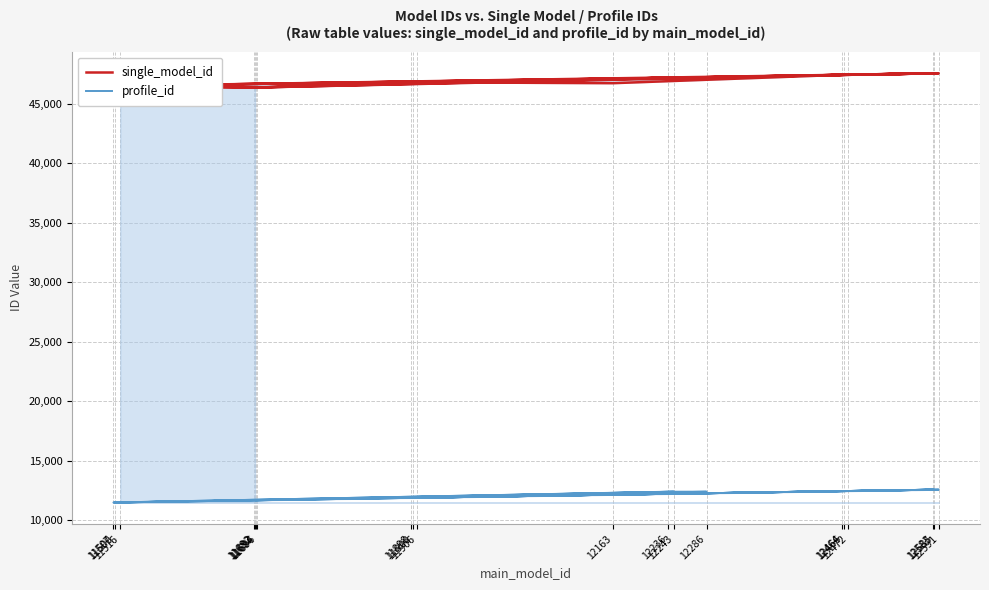

What is the greatest value displayed?

47562